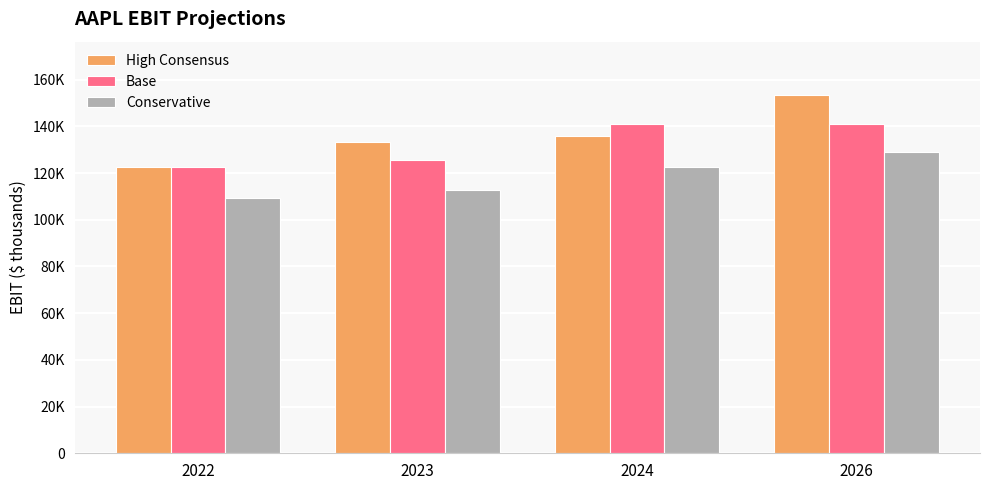

At how many categories does at least one series exceed 122769?

3